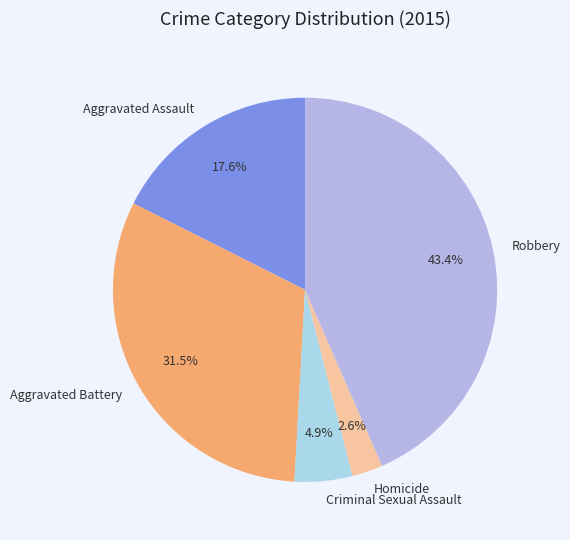

Is Homicide the majority of the pie?

No